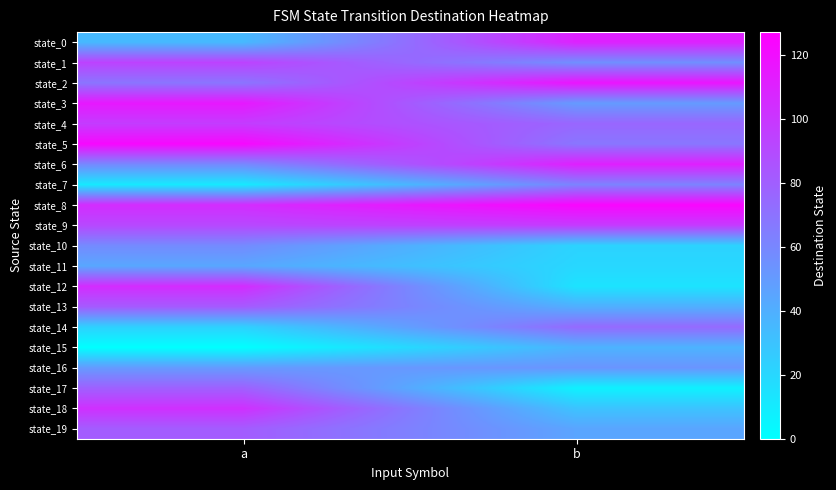

Which series has the largest total across all categories?

state_8